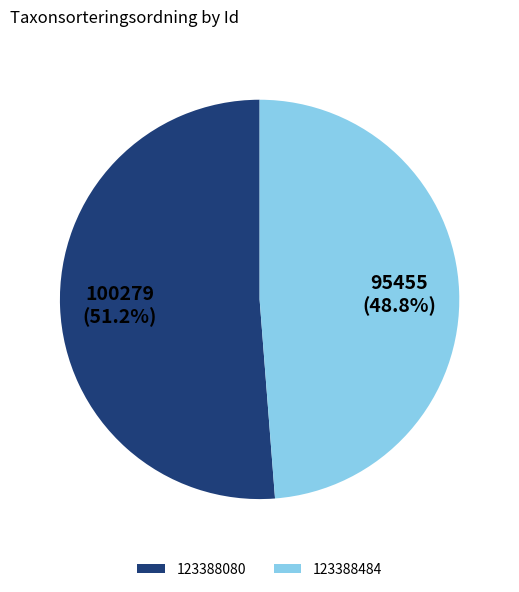

To the nearest percent, what percentage of the pie is 123388484?

49%